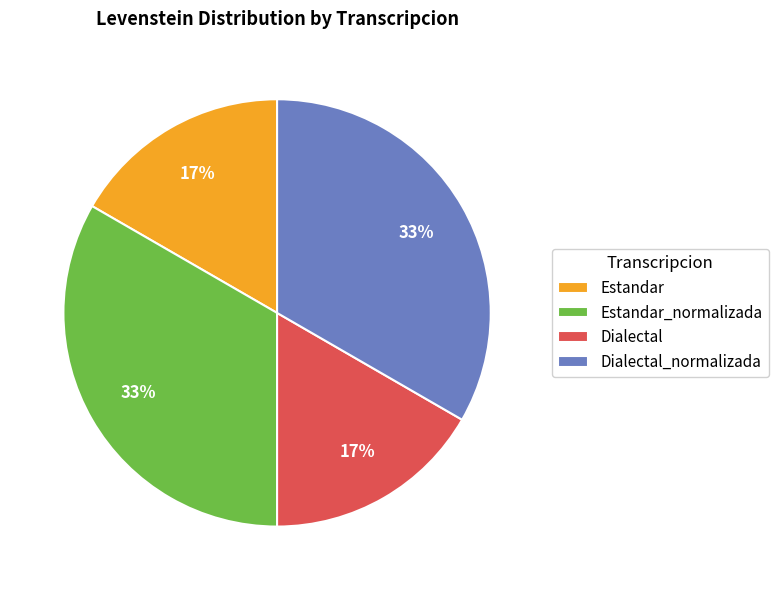

Which has a higher value, Estandar or Estandar_normalizada?

Estandar_normalizada